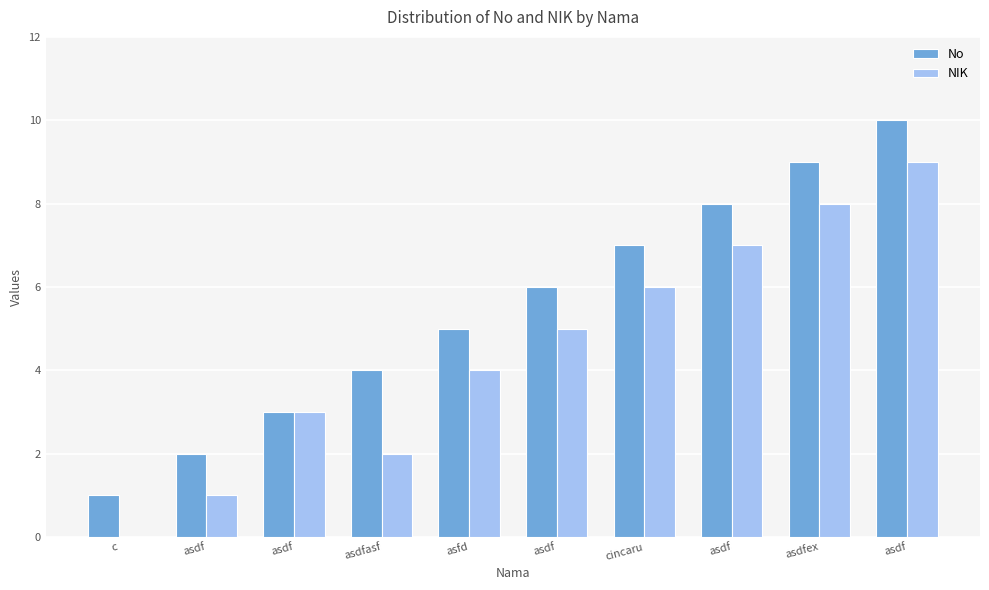

What are all the series names shown in the legend?

No, NIK